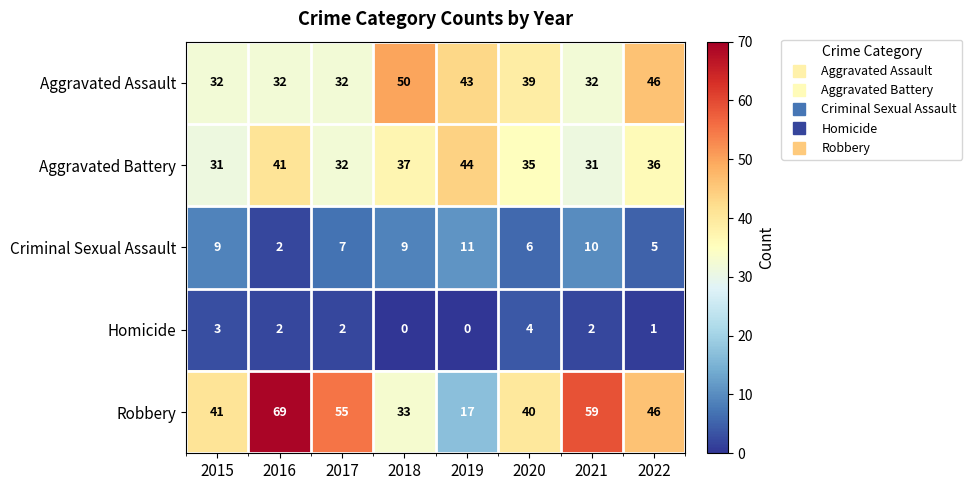

At which label does Criminal Sexual Assault reach its peak?

2019